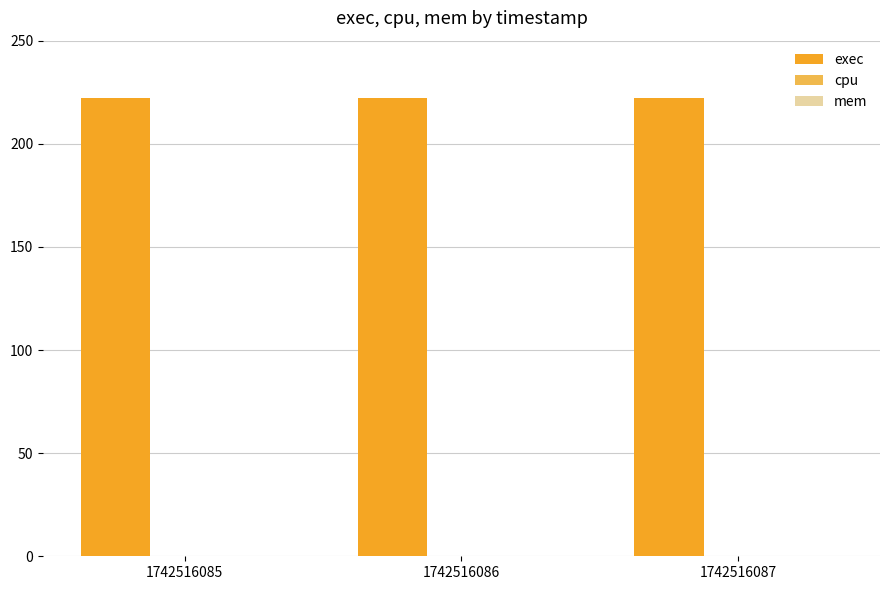

Rank the categories by cpu value from lowest to highest.

1742516085, 1742516086, 1742516087